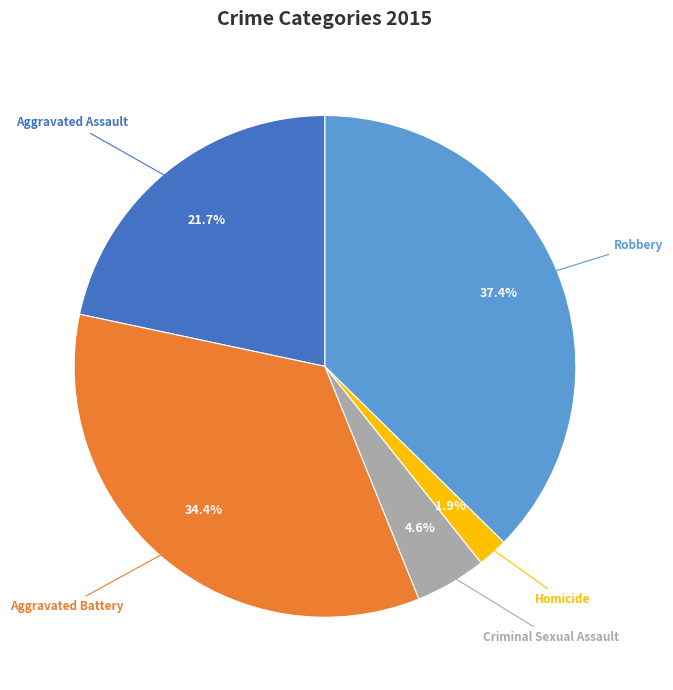

Is it true that Homicide is 2% of the pie?

True